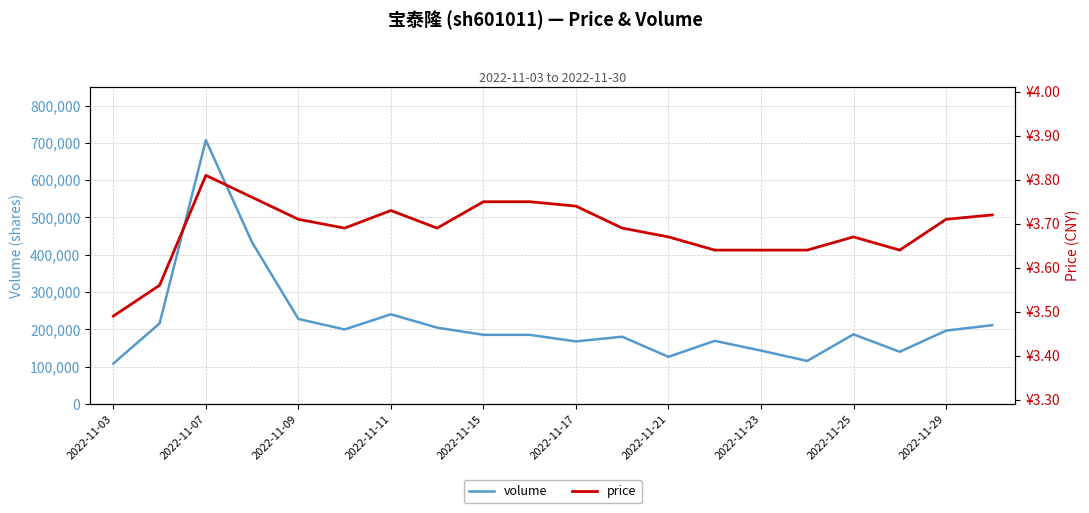

The value of volume at 2022-11-15 is 408886.3. True or false?

False